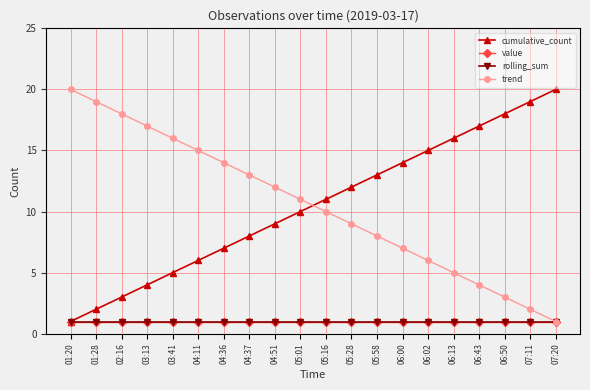

What is the average value of the rolling_sum series?

1